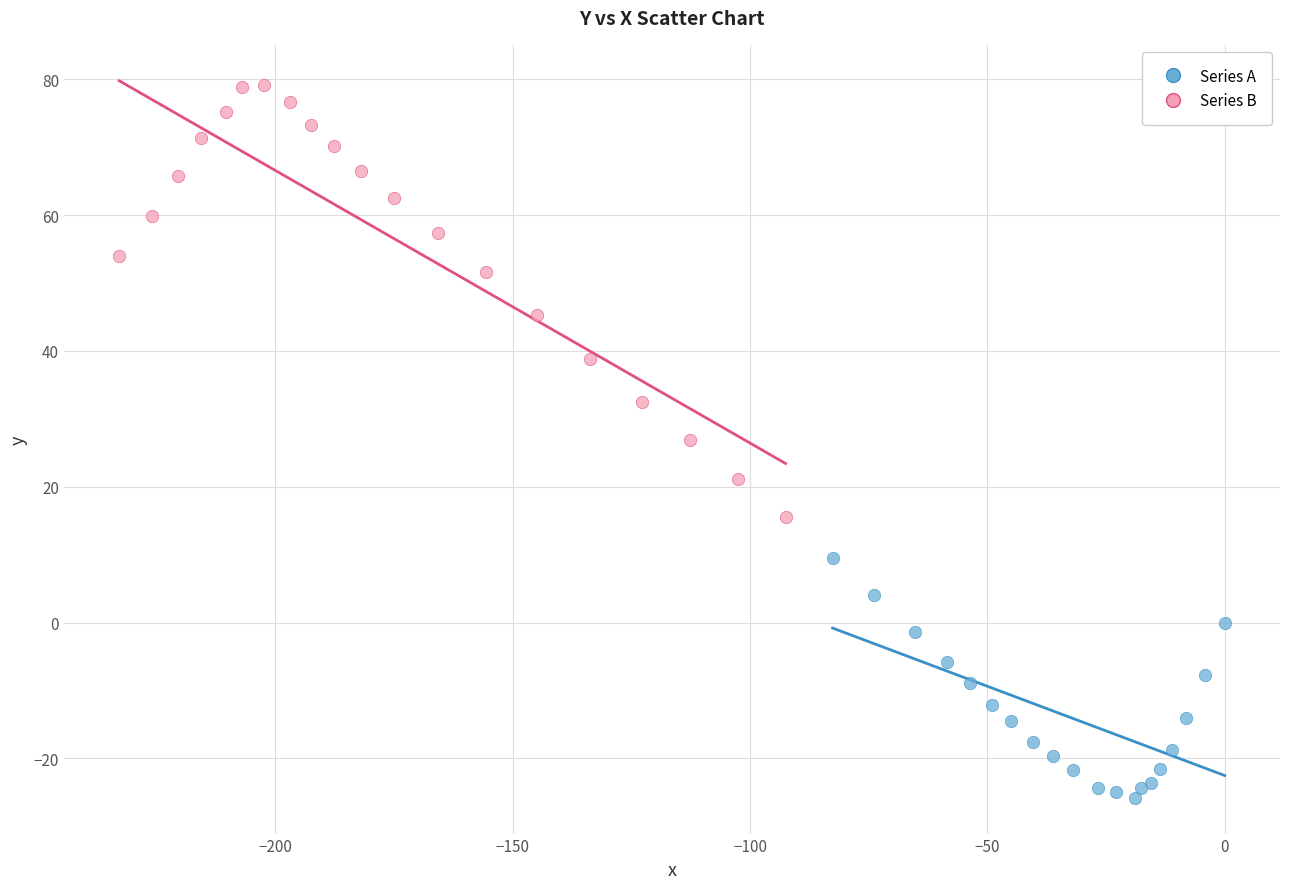

What are all the series names shown in the legend?

Series A, Series B